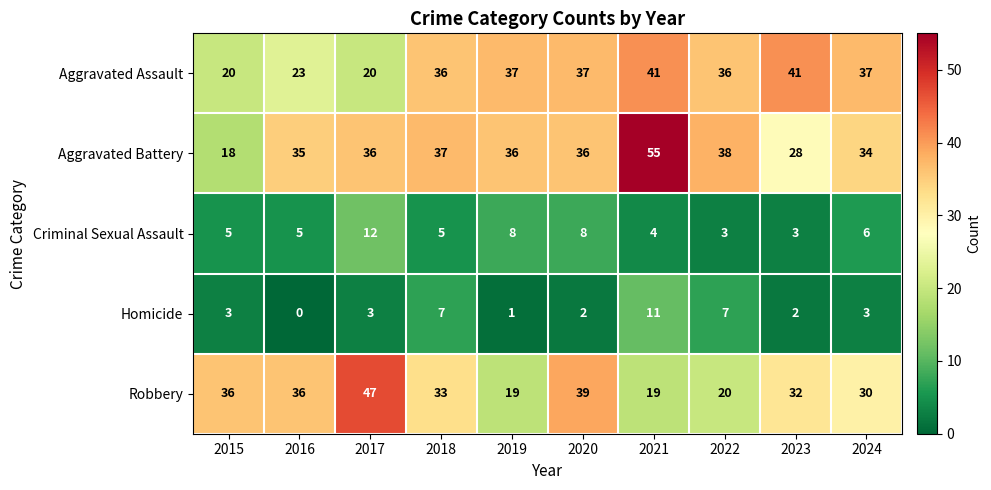

Rank the series by their maximum value, from highest to lowest.

Aggravated Battery, Robbery, Aggravated Assault, Criminal Sexual Assault, Homicide